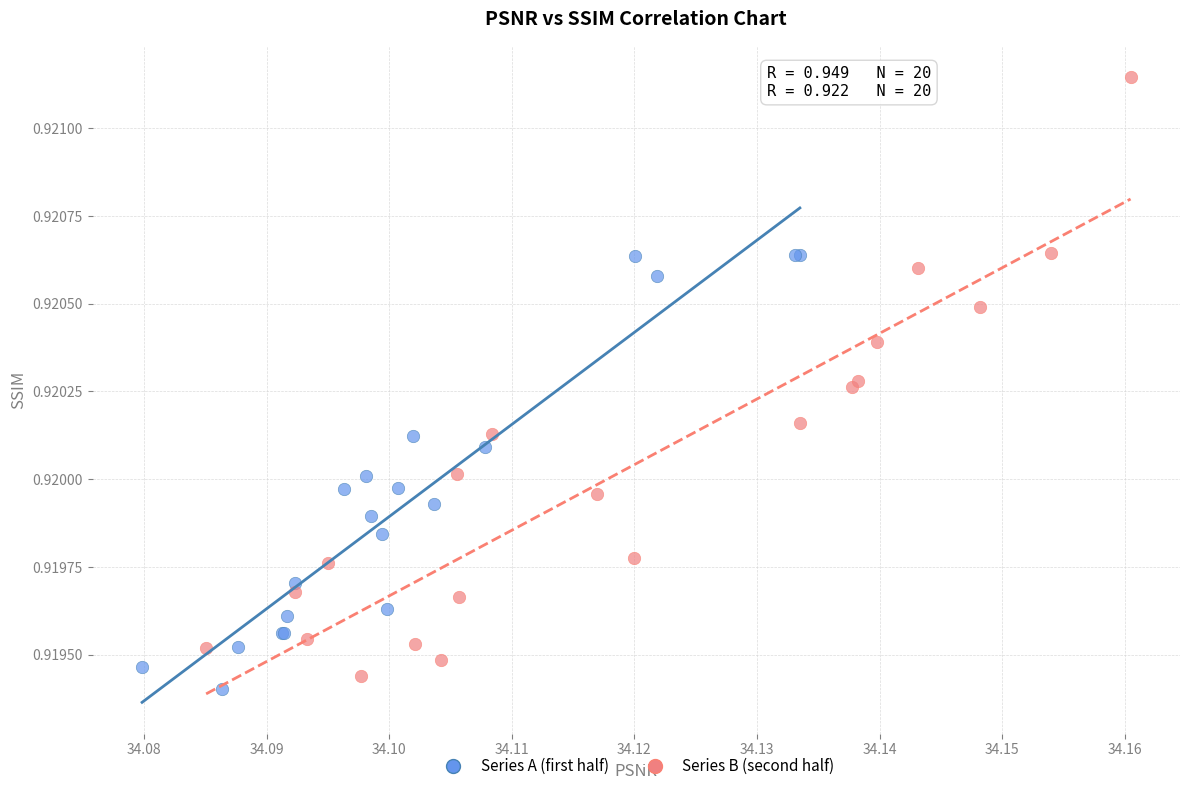

Which series has the largest Y range (max minus min)?

Series B (second half)